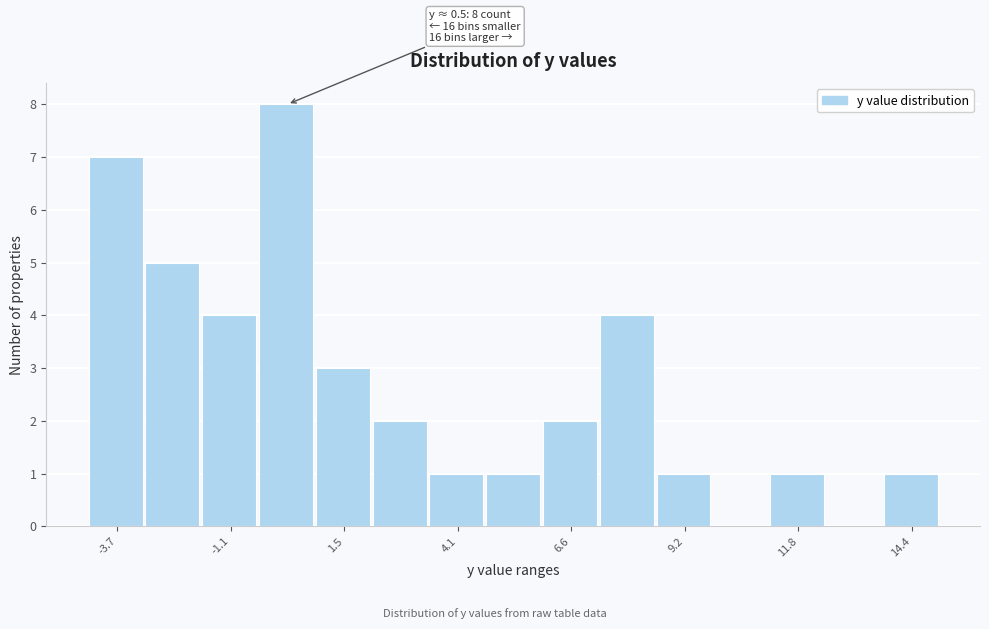

Around what value on the x-axis is the tallest bar? Give the approximate position of its centre, as read against the axis.

0.0